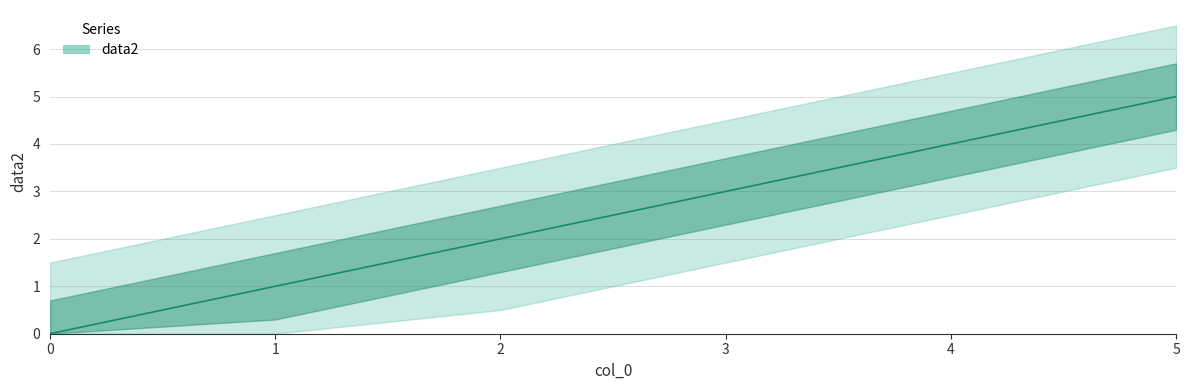

Reading right to left, transcribe all the data shown in this chart.

5=5	4=4	3=3	2=2	1=1	0=0